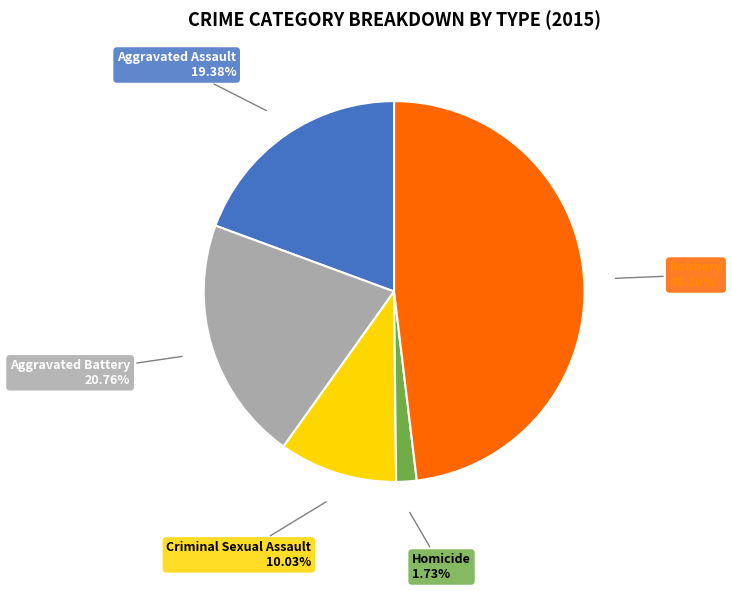

True or false: Homicide accounts for 16% of the total.

False